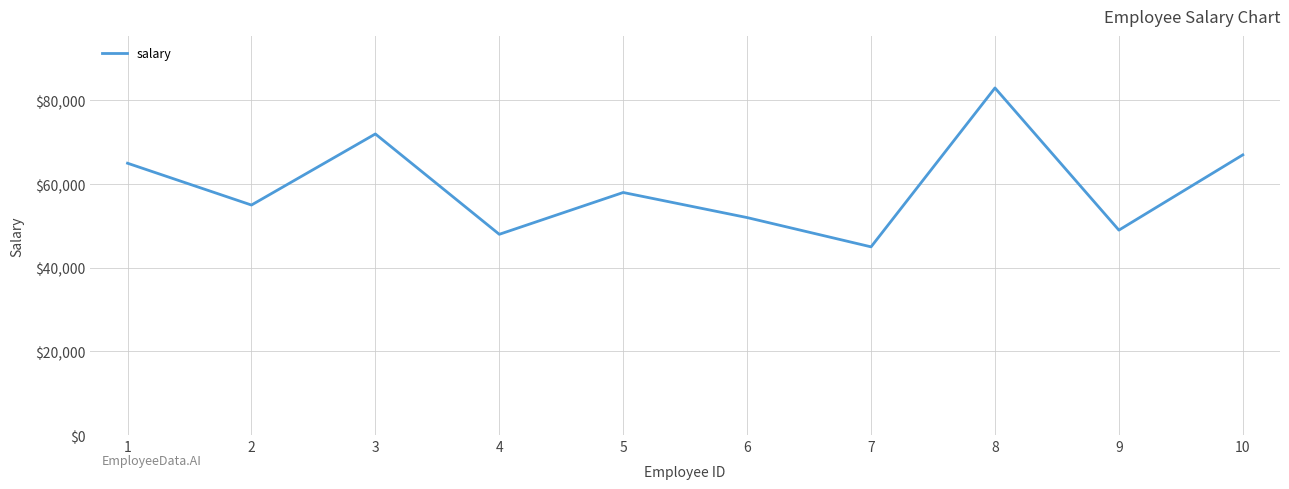

True or false: the data has more than 0 interior local peaks.

True